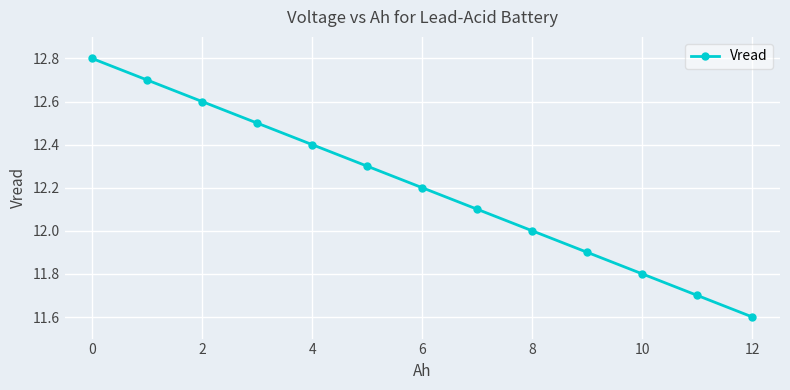

What is the value of the 13th point from the left?

11.6